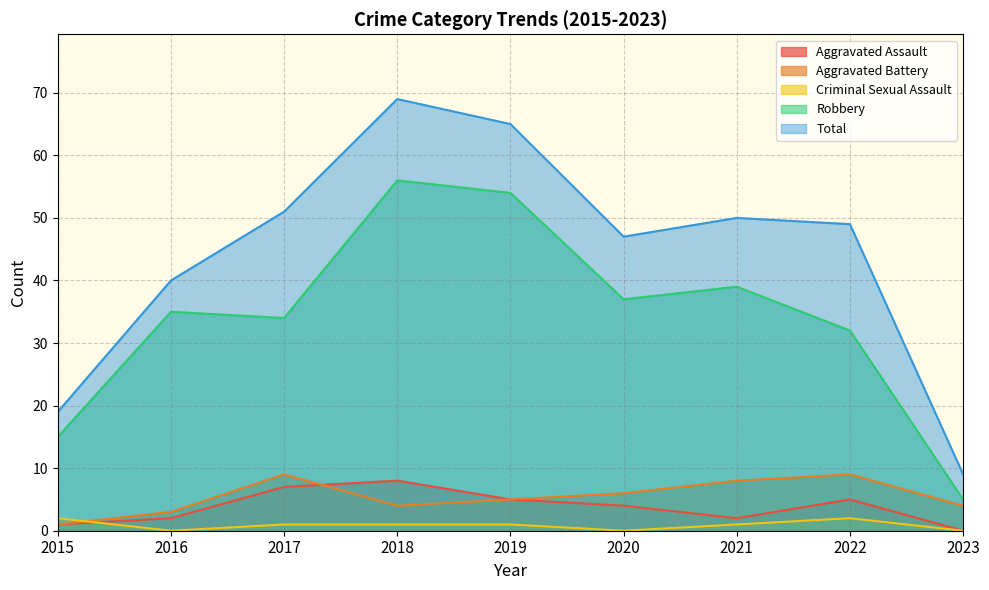

At which label is Robbery closest to 30?

2022